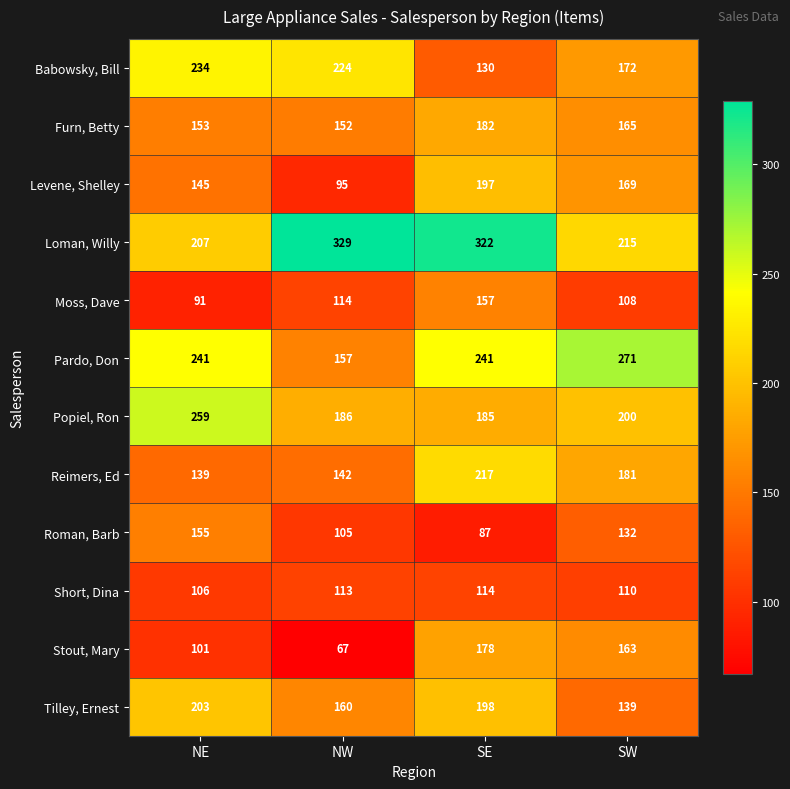

What is the sum of all Furn, Betty values?

652